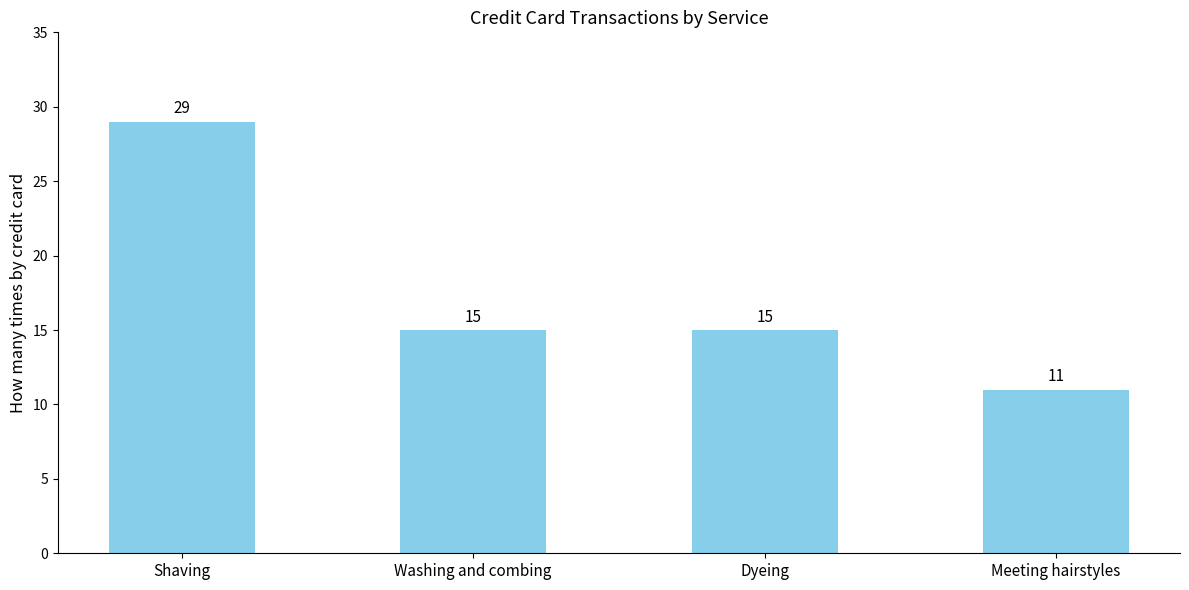

The value at Dyeing is 23. True or false?

False